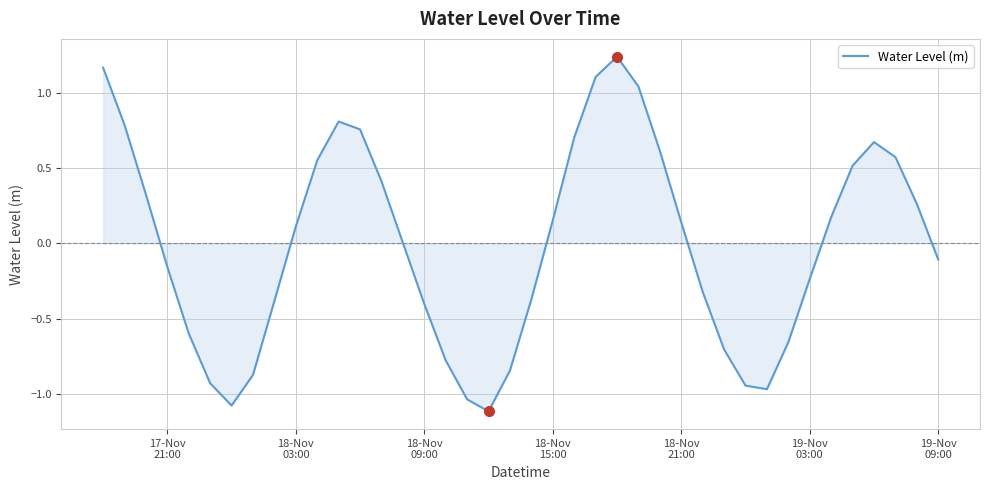

What is the difference between the maximum and minimum values?

2.4